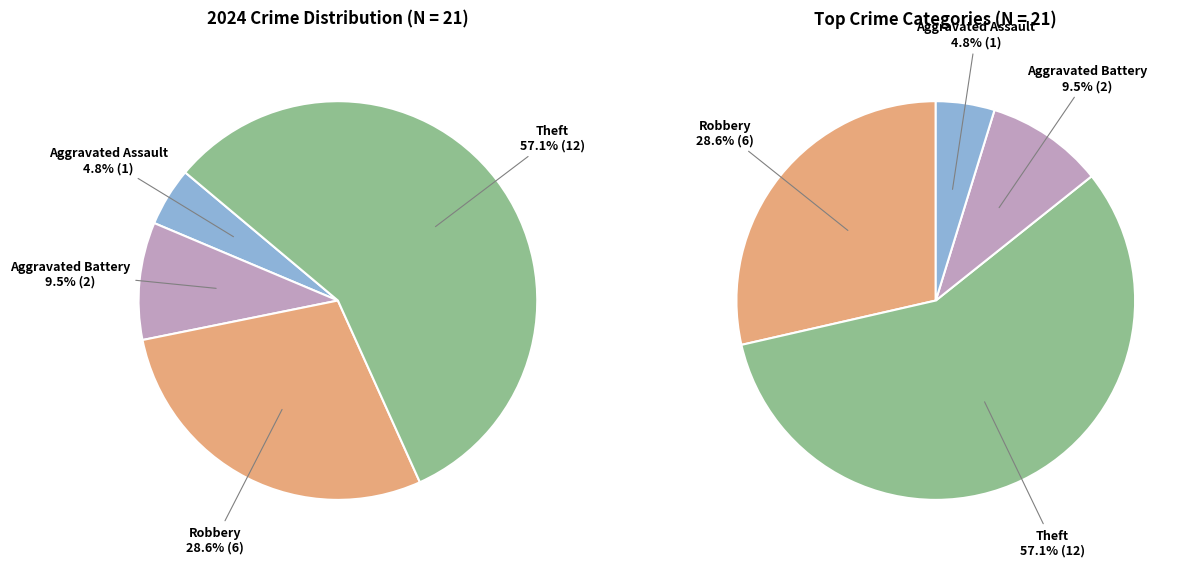

Do Robbery and Aggravated Battery together represent more than half of the pie?

No